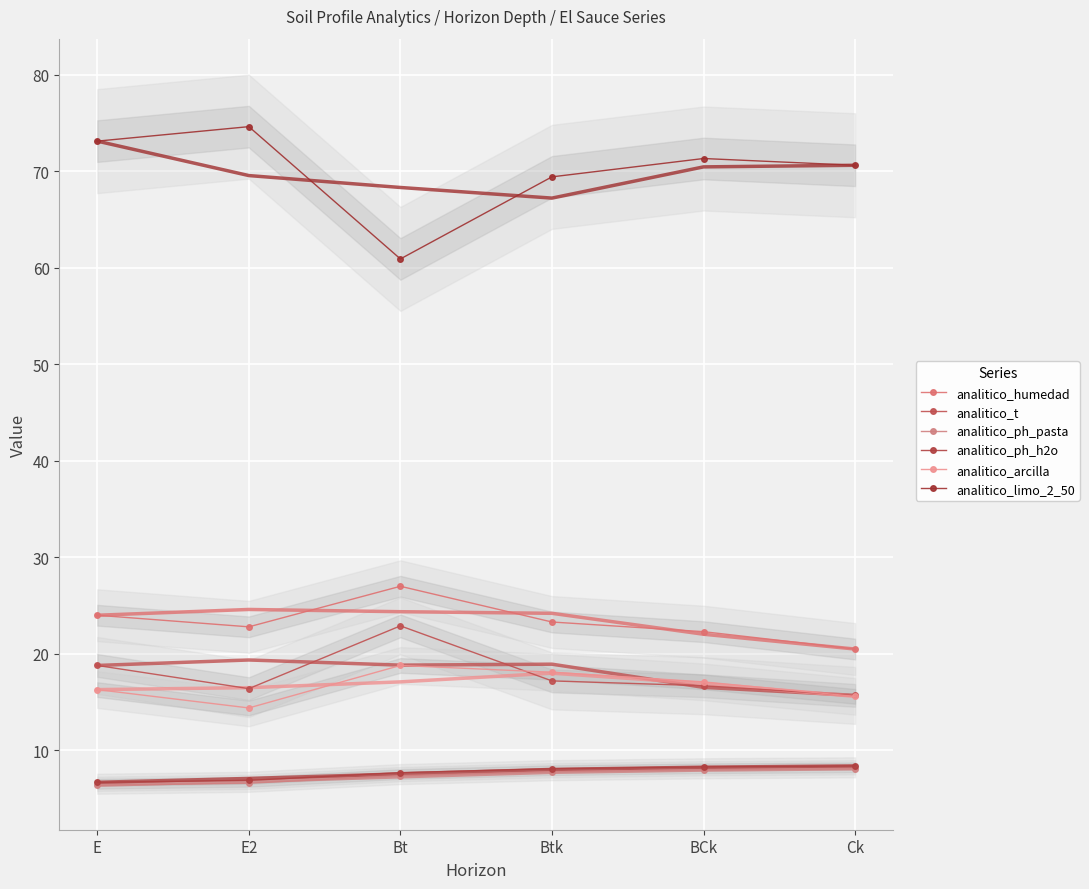

Where is the first local maximum for analitico_humedad?

Bt